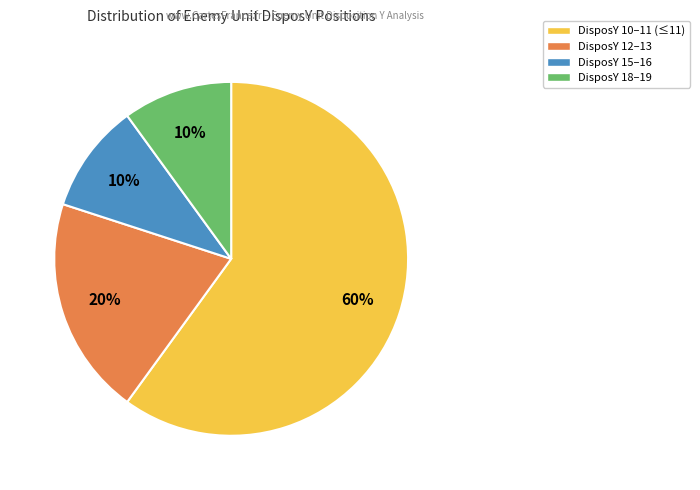

To the nearest percent, what is the average slice percentage?

25%